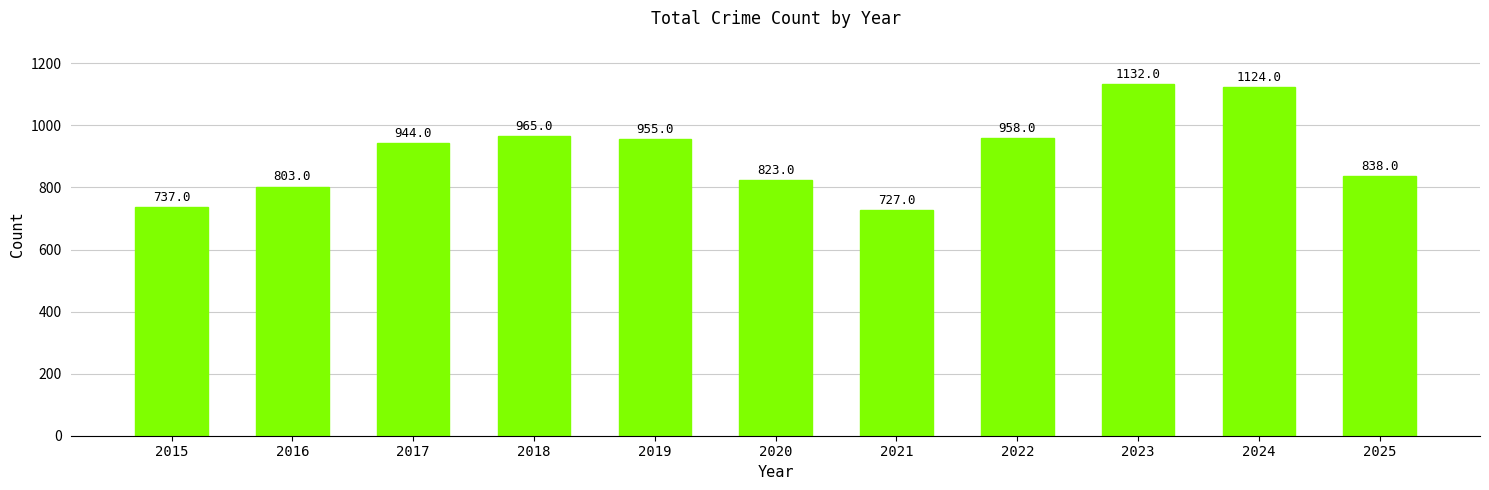

What is the sum of all values?

10006